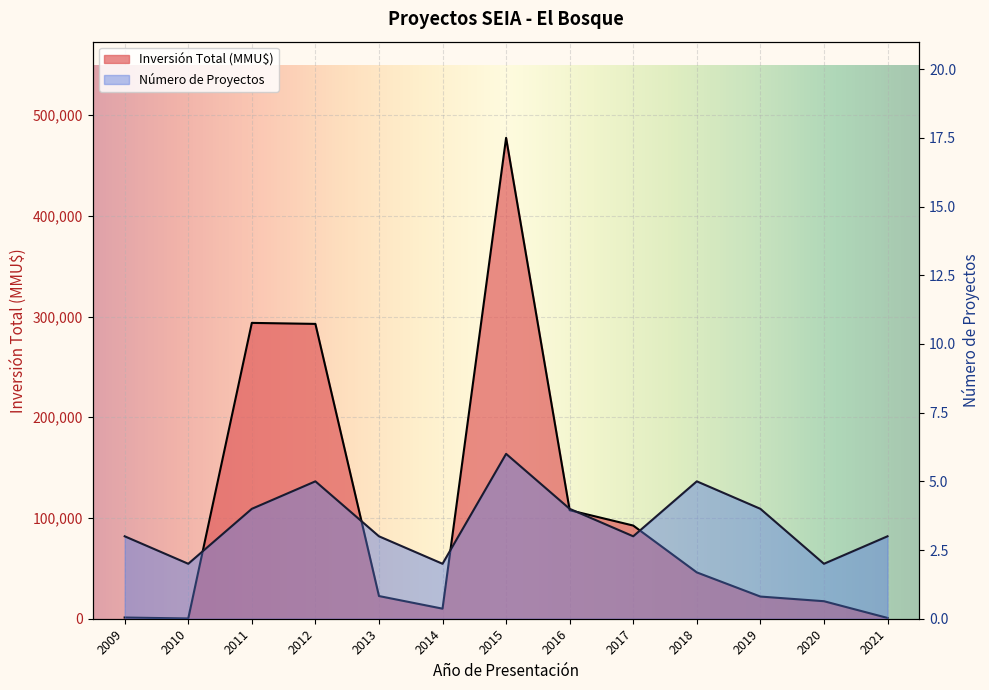

Does the chart display data point markers on the line(s)?

No